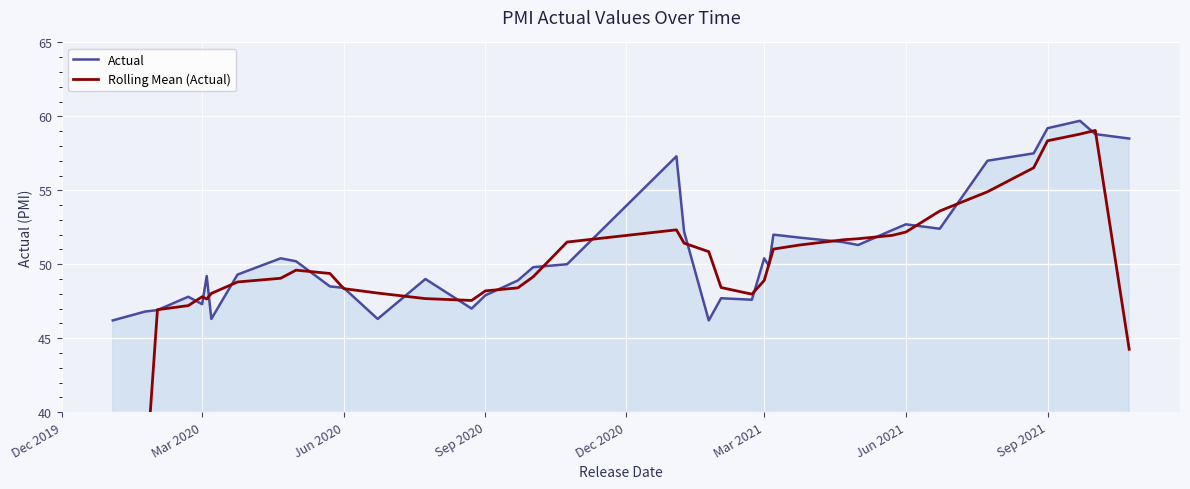

List the series in order of their overall mean, highest first.

Actual, Rolling Mean (Actual)